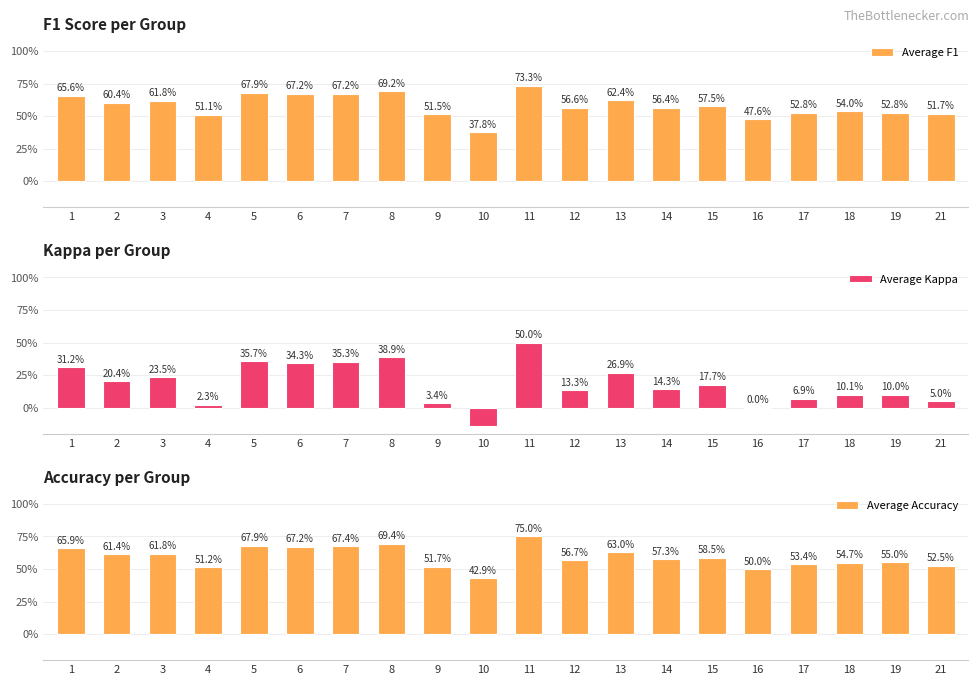

What value does the Average F1 series have at 5?

67.9